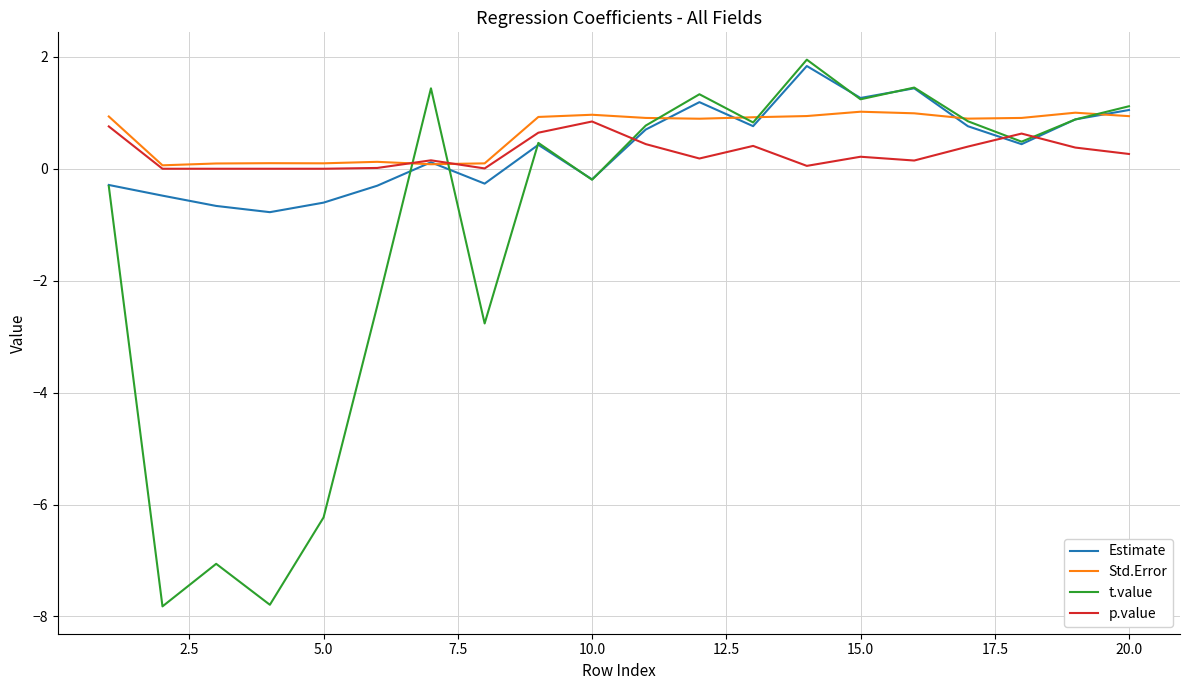

Which series ends up on top after the final intersection of p.value and t.value?

t.value